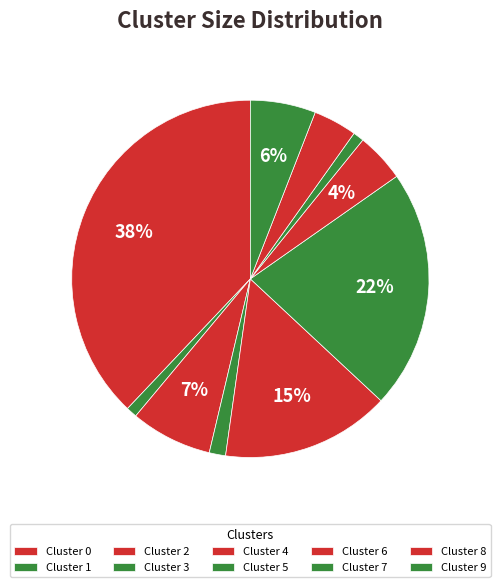

Combined, do Cluster 9 and Cluster 8 account for over 50%?

No